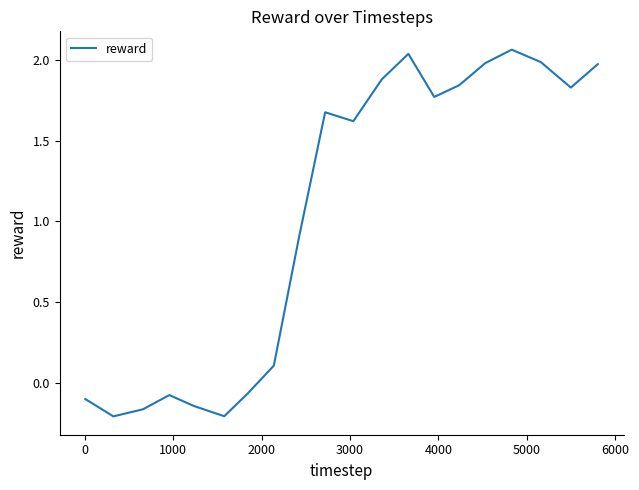

What is the difference between the maximum and minimum values?

2.3